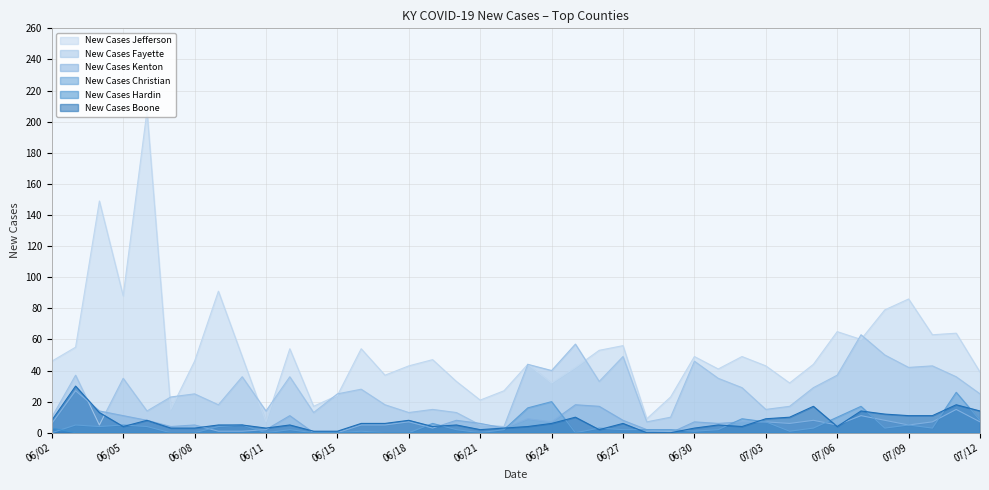

What is the sum of all New Cases Kenton values?

287